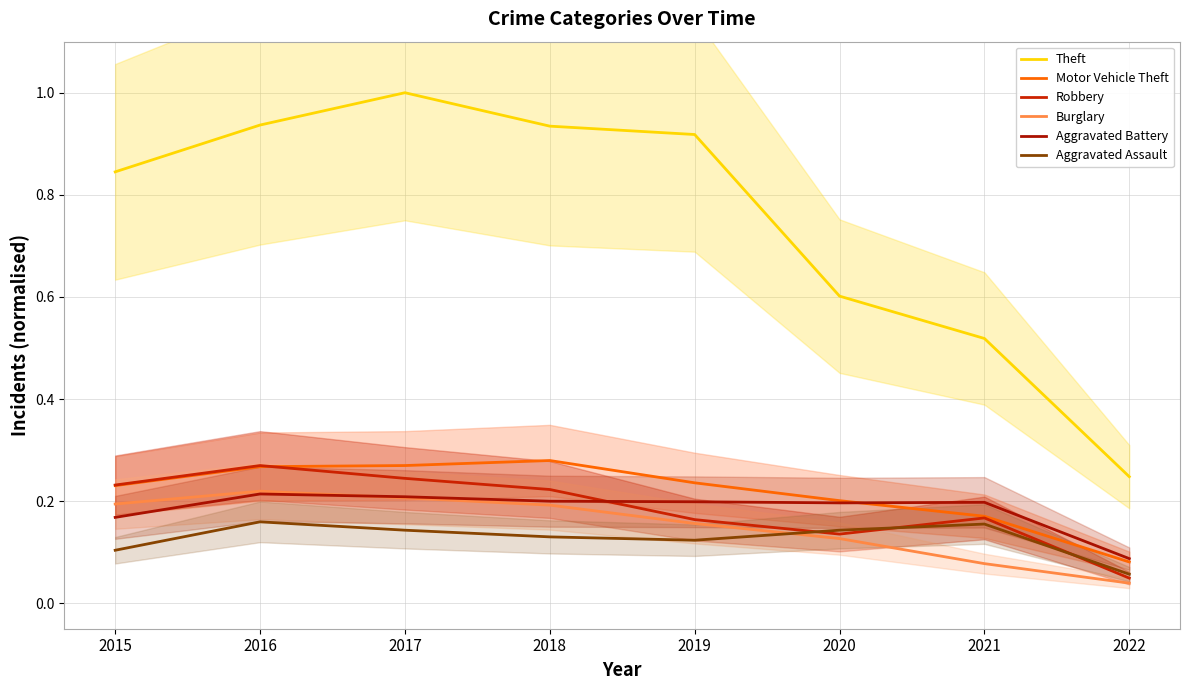

What is the value of the Aggravated Battery point at the 6th from the left?

0.2